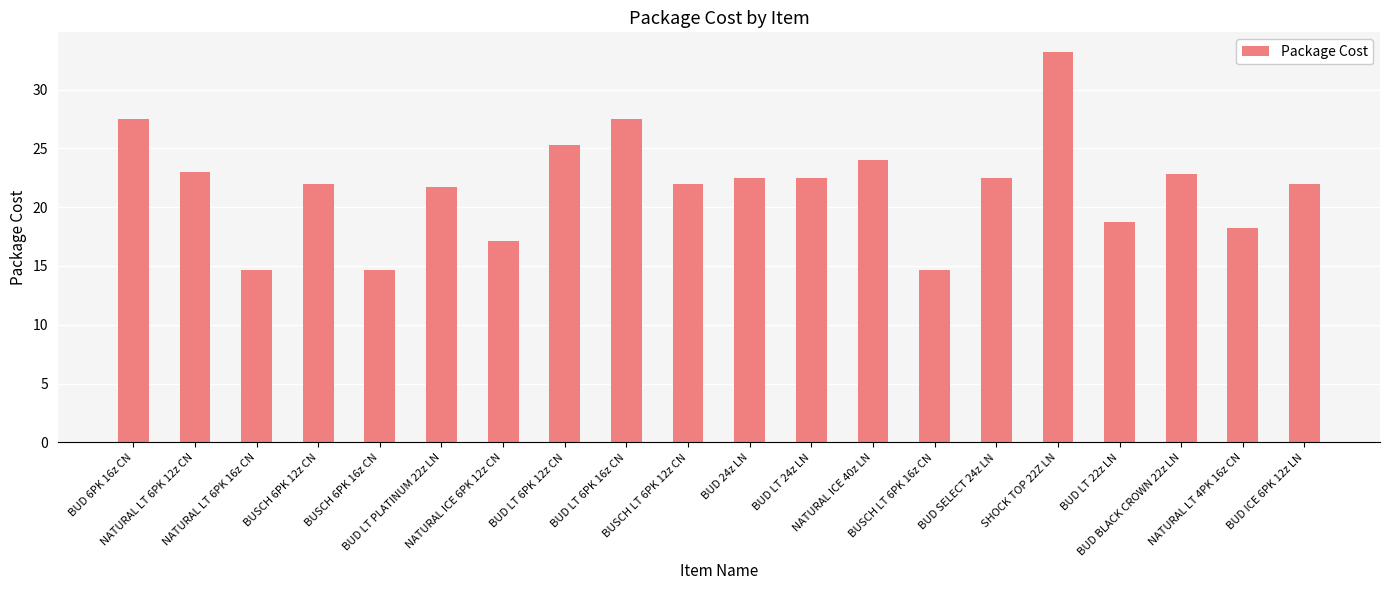

What is the smallest value displayed?

14.7